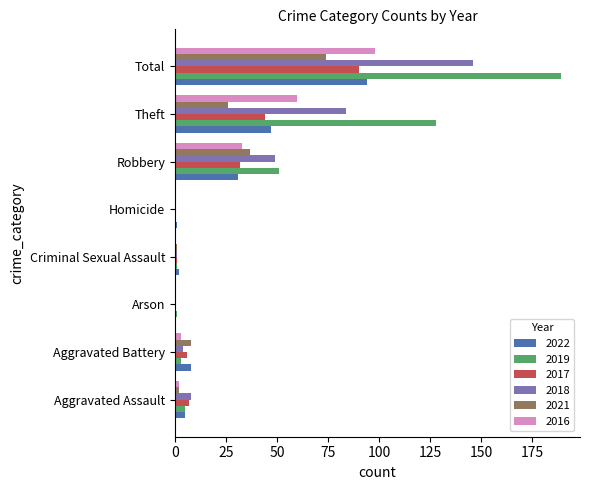

How many positive values does the 2022 series have?

7